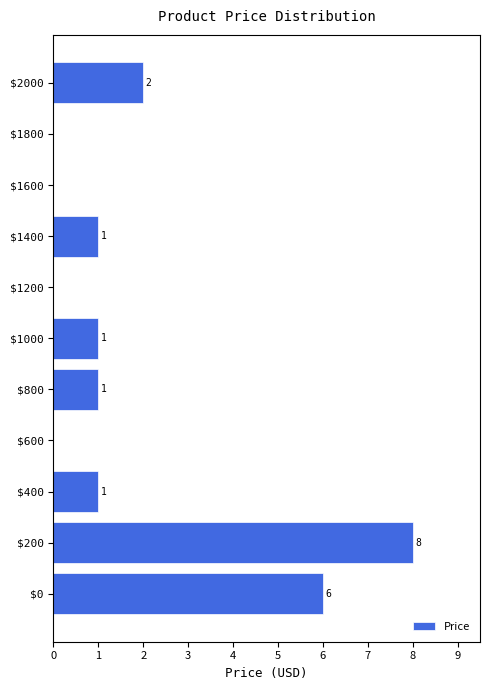

True or false: the data shows 6 at $0.

True